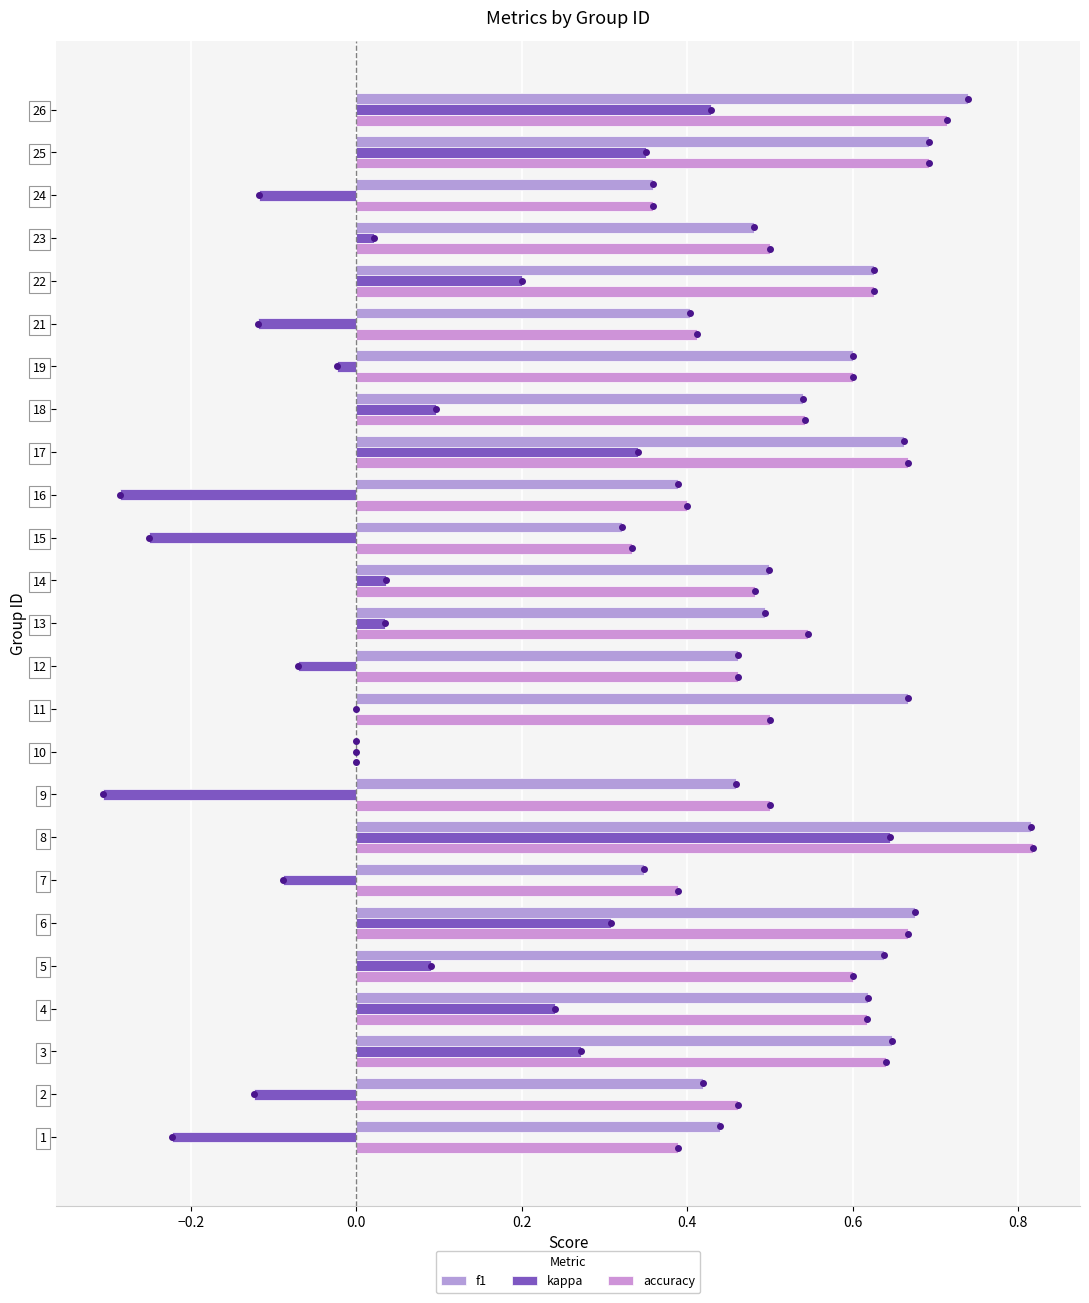

Reading left to right, what are all the values shown in this chart?

f1: 0.4	0.4	0.6	0.6	0.6	0.7	0.3	0.8	0.5	0.0	0.7	0.5	0.5	0.5	0.3	0.4	0.7	0.5	0.6	0.4	0.6	0.5	0.4	0.7	0.7
kappa: -0.2	-0.1	0.3	0.2	0.1	0.3	-0.1	0.6	-0.3	0.0	0.0	-0.1	0.0	0.0	-0.2	-0.3	0.3	0.1	-0.0	-0.1	0.2	0.0	-0.1	0.4	0.4
accuracy: 0.4	0.5	0.6	0.6	0.6	0.7	0.4	0.8	0.5	0.0	0.5	0.5	0.5	0.5	0.3	0.4	0.7	0.5	0.6	0.4	0.6	0.5	0.4	0.7	0.7